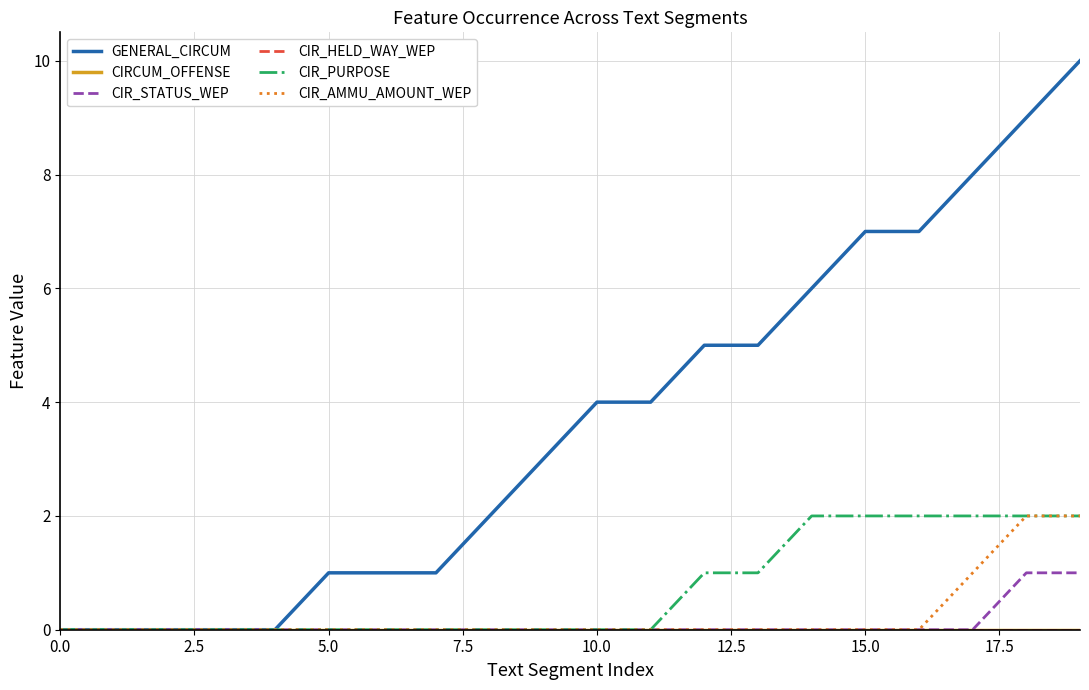

How many lines are shown in the chart?

6